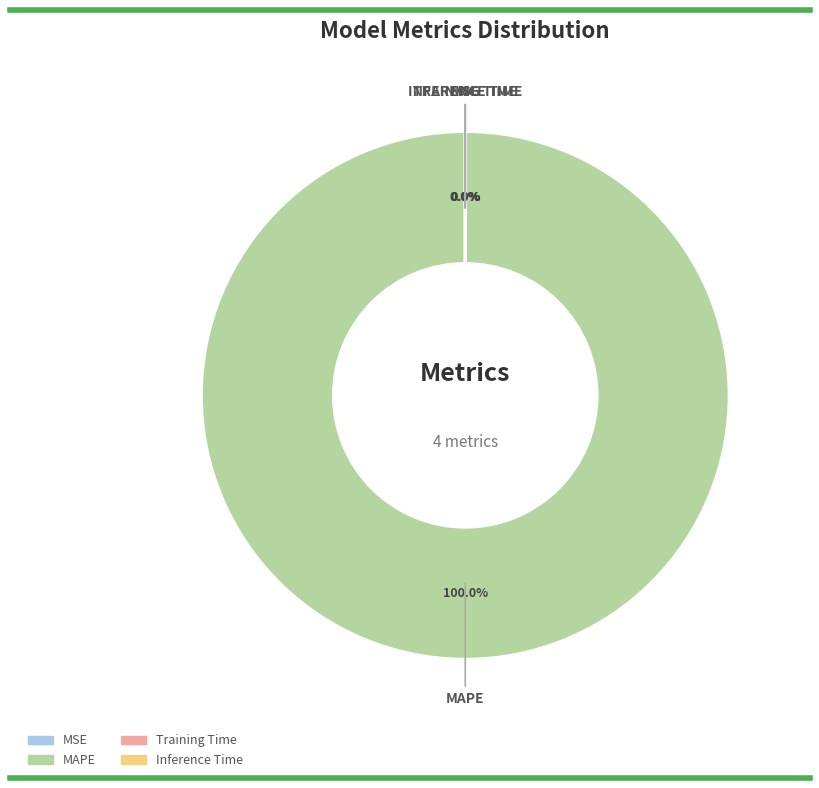

How many slices are in this pie chart?

4